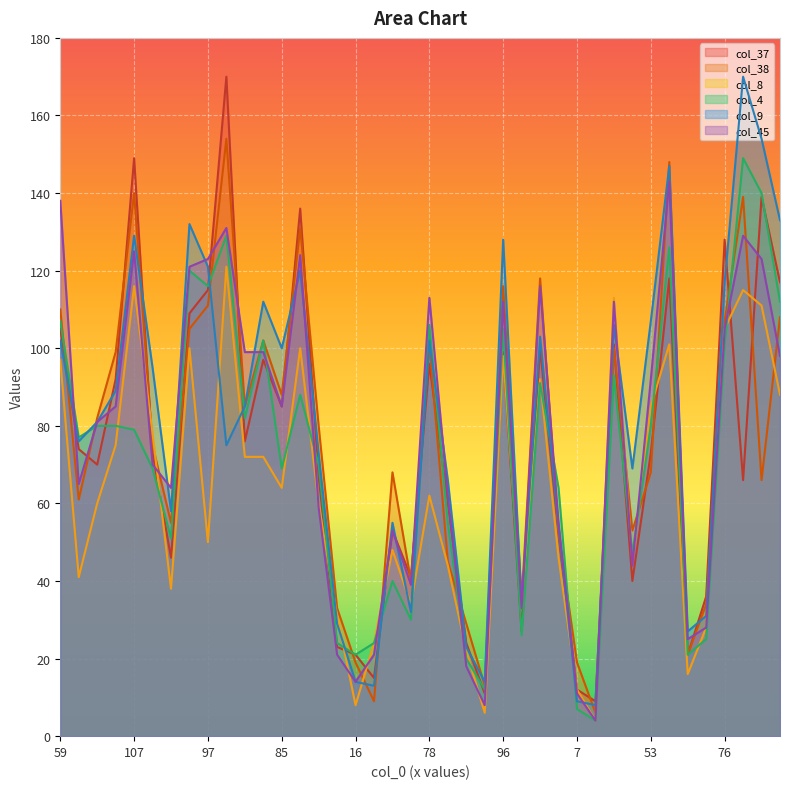

What is the difference between the col_8 values at 110 and 9?

105